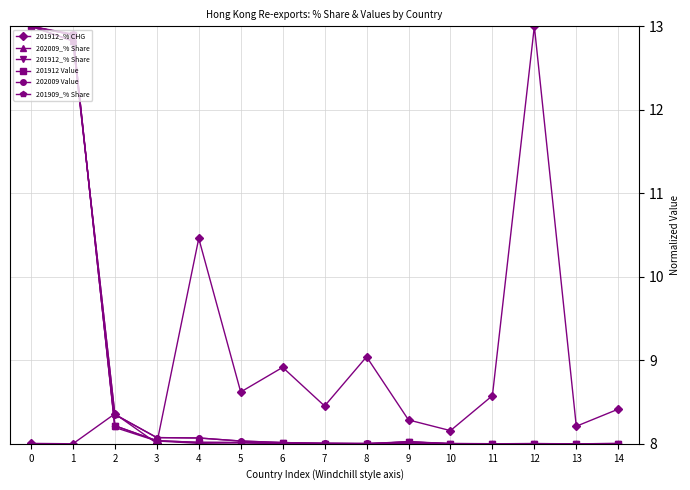

What is the value of the 201912 Value point at the 7th from the left?

8.0